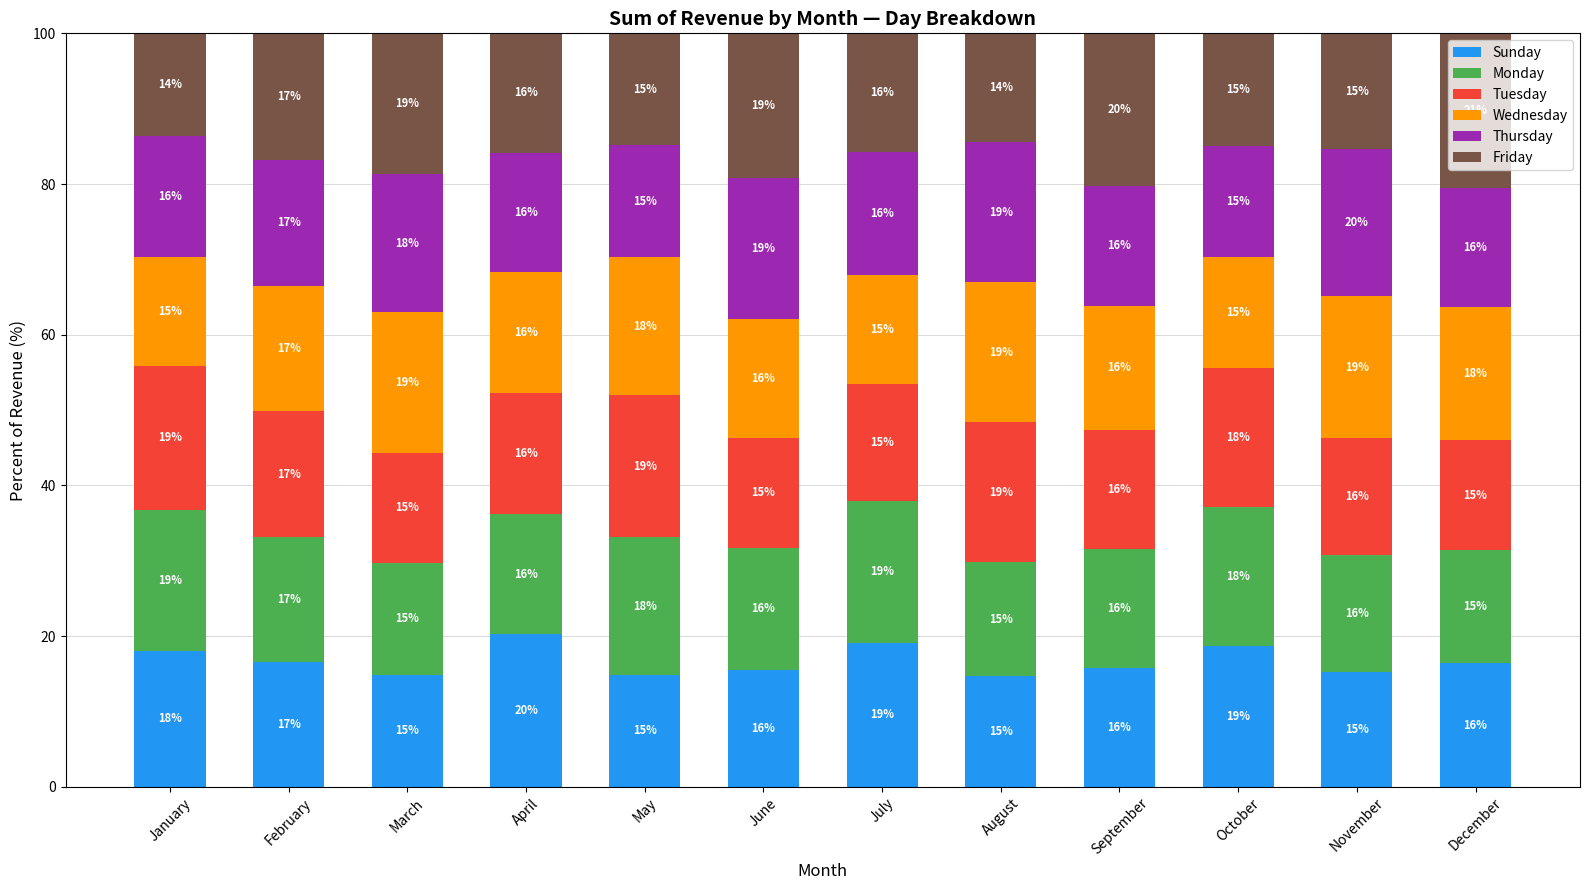

The value of Sunday at November is 15.2. True or false?

True